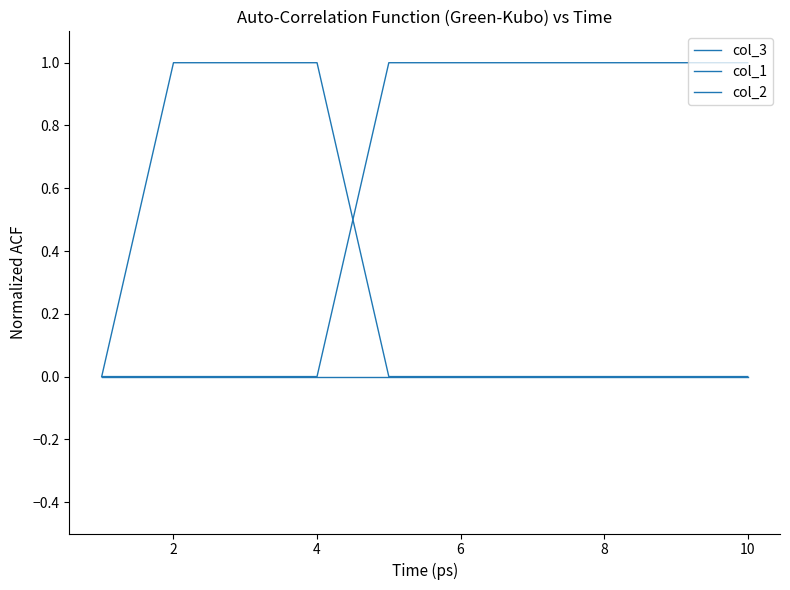

True or false: col_1 and col_3 cross at least once.

False